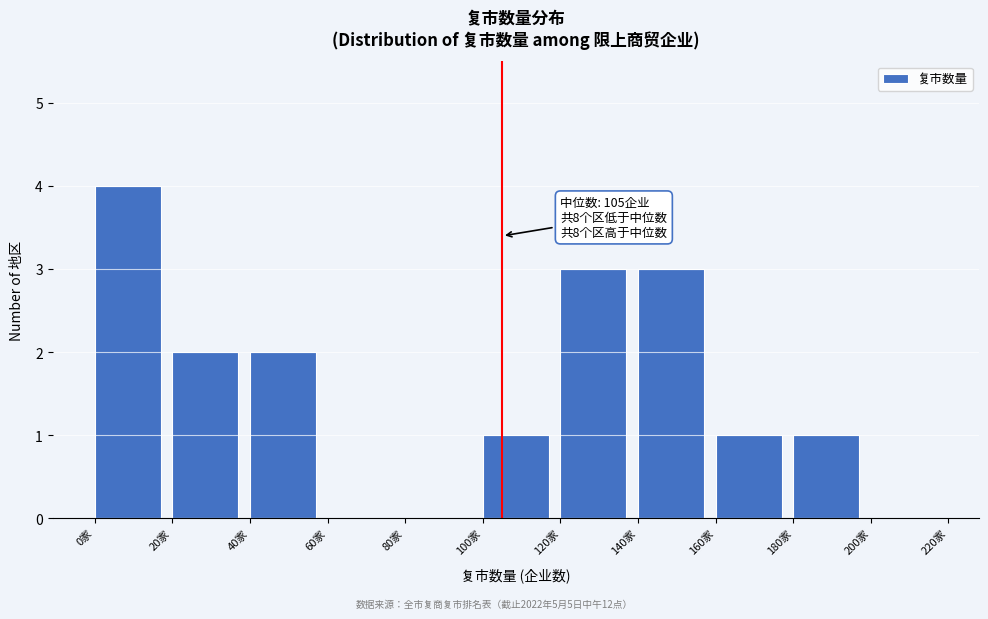

Which range on the x-axis has the tallest bar?

0 to 20